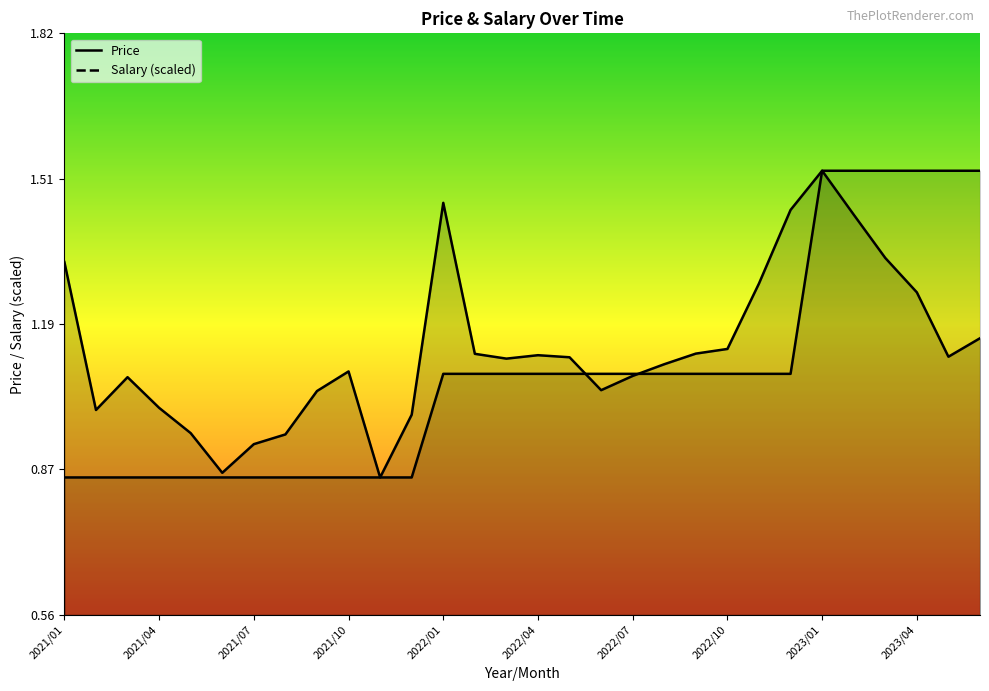

Reading left to right, what are all the values shown in this chart?

Price: 2021/01=1.3	2021/02=1.0	2021/03=1.1	2021/04=1.0	2021/05=1.0	2021/06=0.9	2021/07=0.9	2021/08=0.9	2021/09=1.0	2021/10=1.1	2021/11=0.9	2021/12=1.0	2022/01=1.5	2022/02=1.1	2022/03=1.1	2022/04=1.1	2022/05=1.1	2022/06=1.0	2022/07=1.1	2022/08=1.1	2022/09=1.1	2022/10=1.1	2022/11=1.3	2022/12=1.4	2023/01=1.5	2023/02=1.4	2023/03=1.3	2023/04=1.3	2023/05=1.1	2023/06=1.2
Salary: 2021/01=0.9	2021/02=0.9	2021/03=0.9	2021/04=0.9	2021/05=0.9	2021/06=0.9	2021/07=0.9	2021/08=0.9	2021/09=0.9	2021/10=0.9	2021/11=0.9	2021/12=0.9	2022/01=1.1	2022/02=1.1	2022/03=1.1	2022/04=1.1	2022/05=1.1	2022/06=1.1	2022/07=1.1	2022/08=1.1	2022/09=1.1	2022/10=1.1	2022/11=1.1	2022/12=1.1	2023/01=1.5	2023/02=1.5	2023/03=1.5	2023/04=1.5	2023/05=1.5	2023/06=1.5